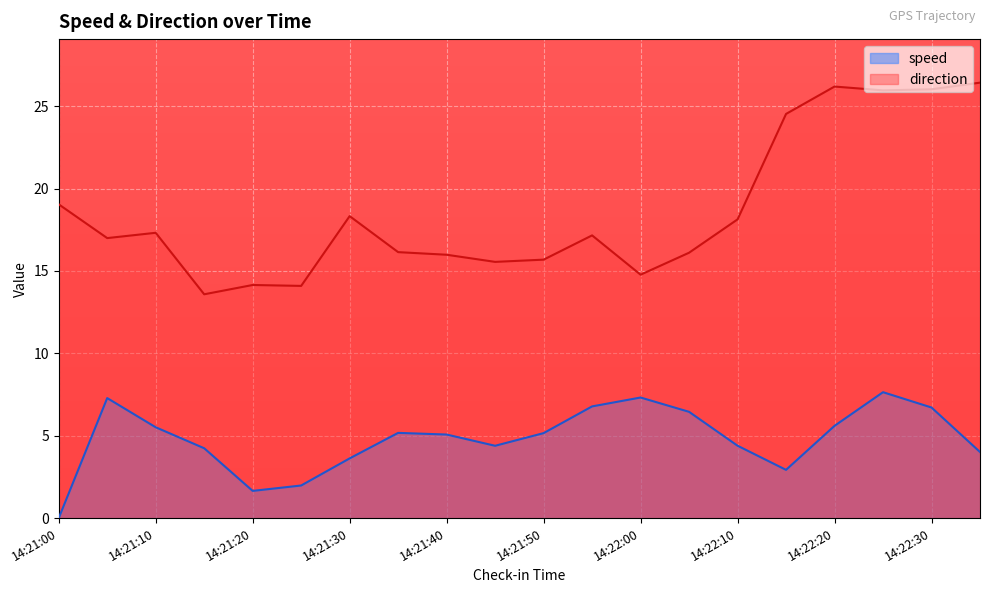

In direction, how many points are lower than both neighbors (excluding endpoints)?

6